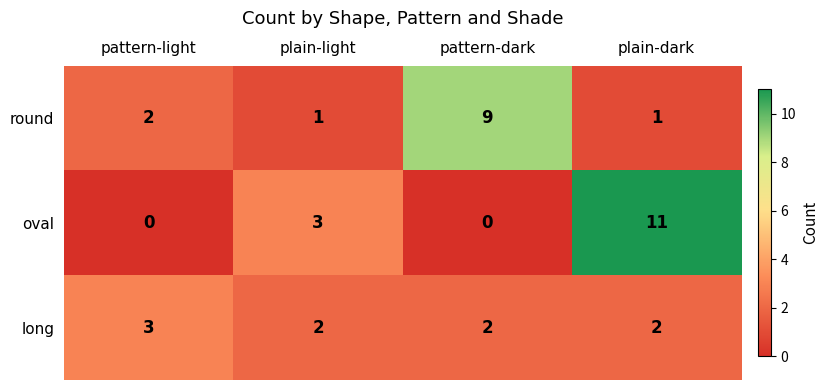

What is the total value across all series at pattern-dark?

11